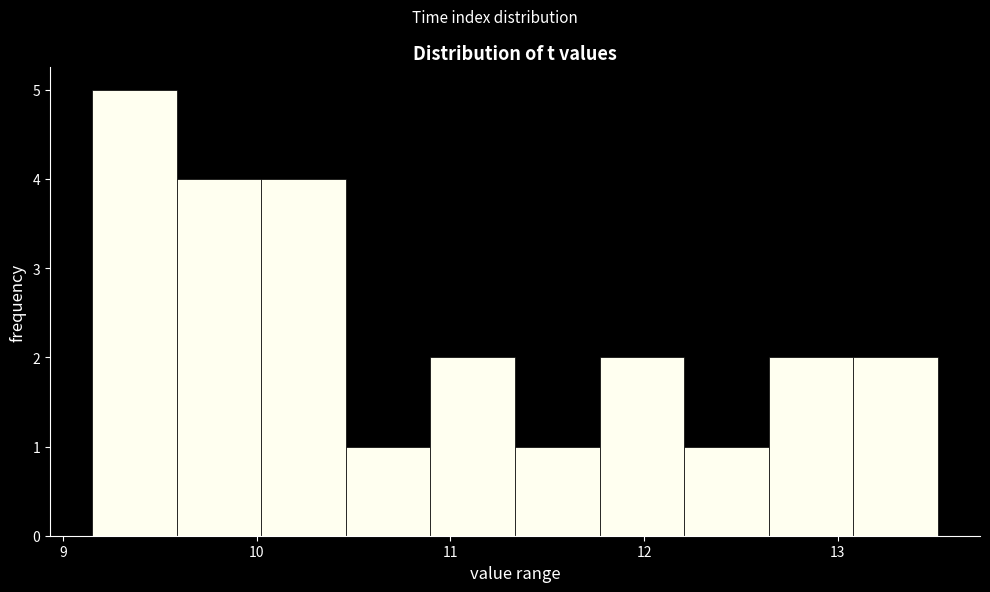

Reading left to right, transcribe this chart: for each bar, give the range it covers on the x-axis and its height. Neither the bar edges nor the heights are printed on the chart, so give them approximately, as read against the axes.

9.2 to 9.6: 5
9.6 to 10.0: 4
10.0 to 10.5: 4
10.5 to 10.9: 1
10.9 to 11.3: 2
11.3 to 11.8: 1
11.8 to 12.2: 2
12.2 to 12.6: 1
12.6 to 13.1: 2
13.1 to 13.5: 2